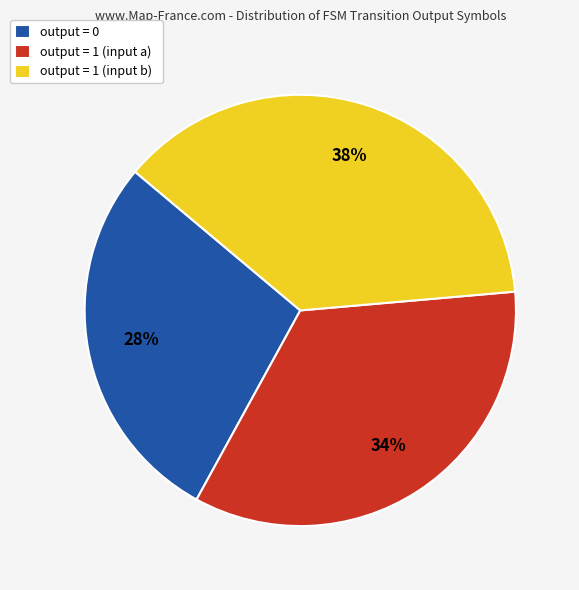

How many segments does this pie chart have?

3